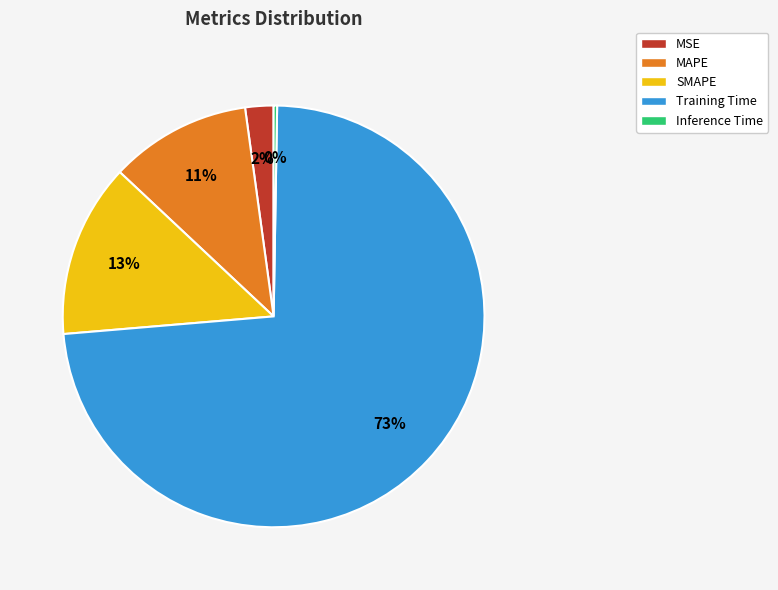

Which slice represents more than half of the pie?

Training Time